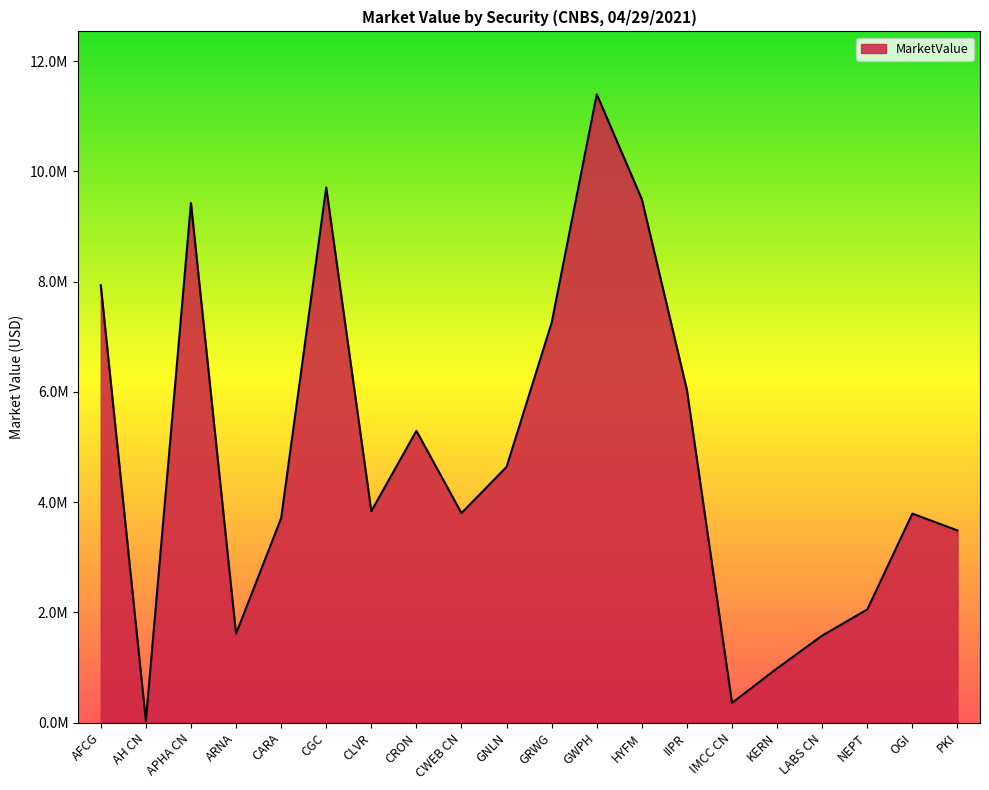

Where is the first local minimum?

AH CN